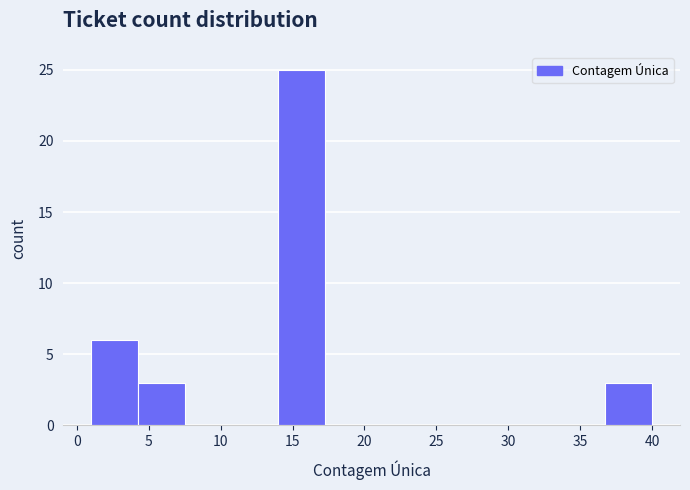

Which range on the x-axis has the tallest bar?

14.00 to 17.25